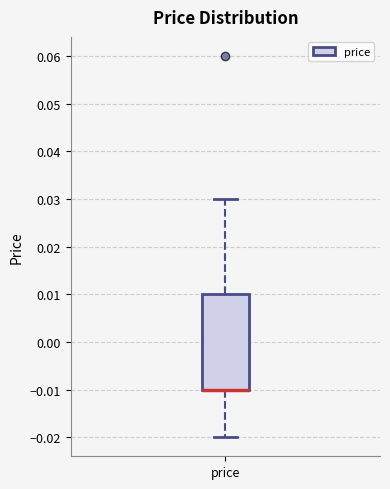

Read this box plot against the y-axis: the position of the median line, the range covered by the box, and the ends of both whiskers. The values are not printed on the chart, so give them approximately, as read against the axis.

median -0.01 (drawn on the box's lower edge), box -0.01 to 0.01, whiskers -0.02 to 0.03